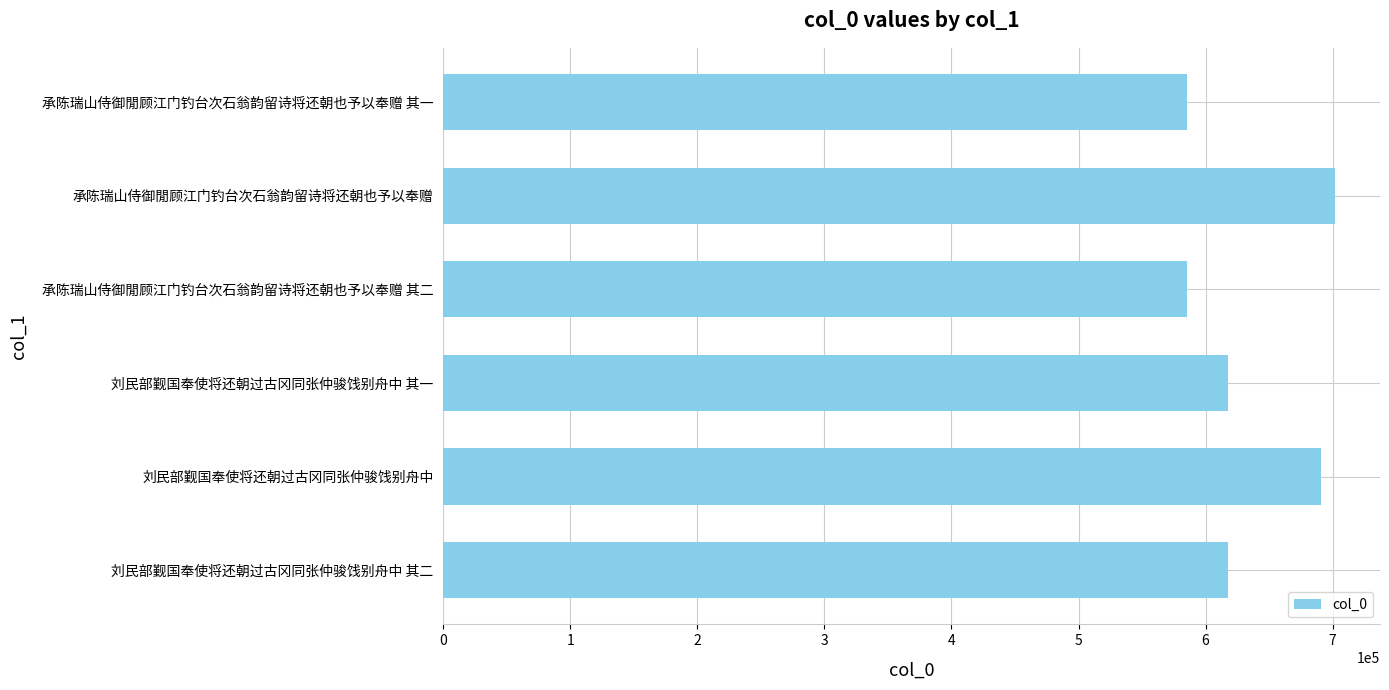

What is the sum of all values?

3799313